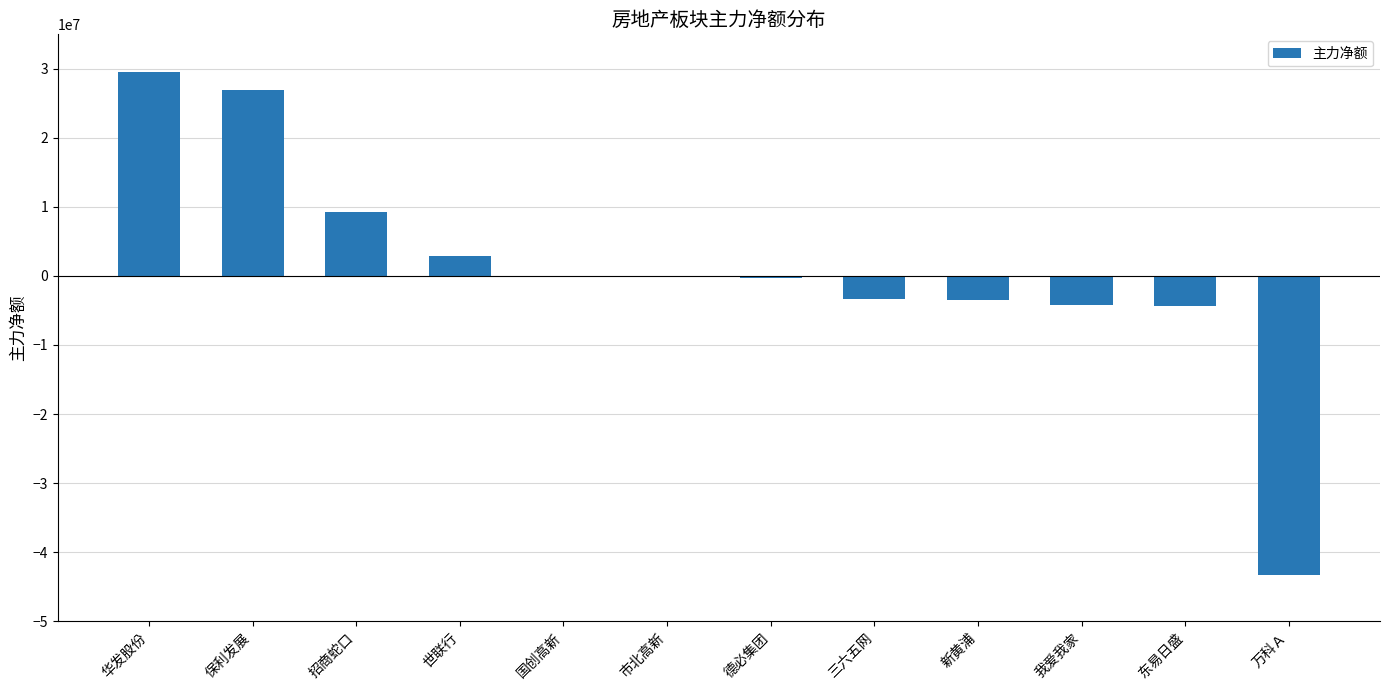

Which category has the highest value across all series?

华发股份